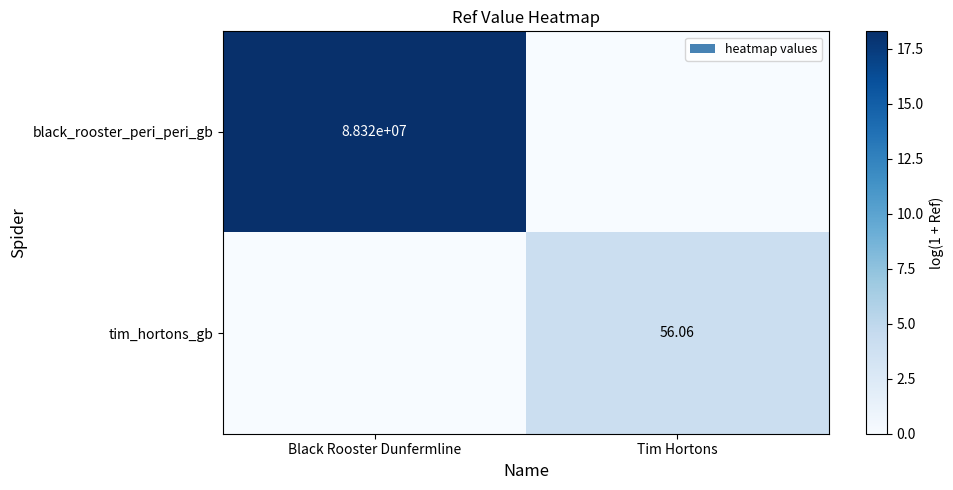

Which category has the lowest value in the black_rooster_peri_peri_gb series?

Tim Hortons